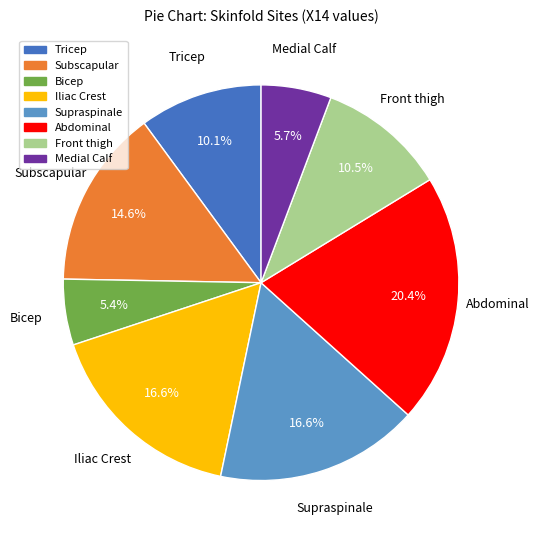

Does any single category account for the majority?

No